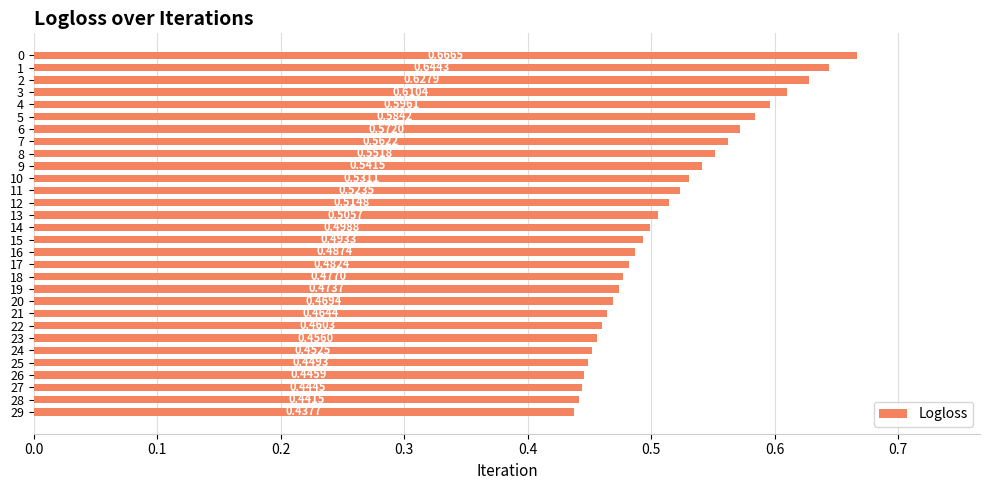

List the labels in order of value, smallest first.

29, 28, 27, 26, 25, 24, 23, 22, 21, 20, 19, 18, 17, 16, 15, 14, 13, 12, 11, 10, 9, 8, 7, 6, 5, 4, 3, 2, 1, 0